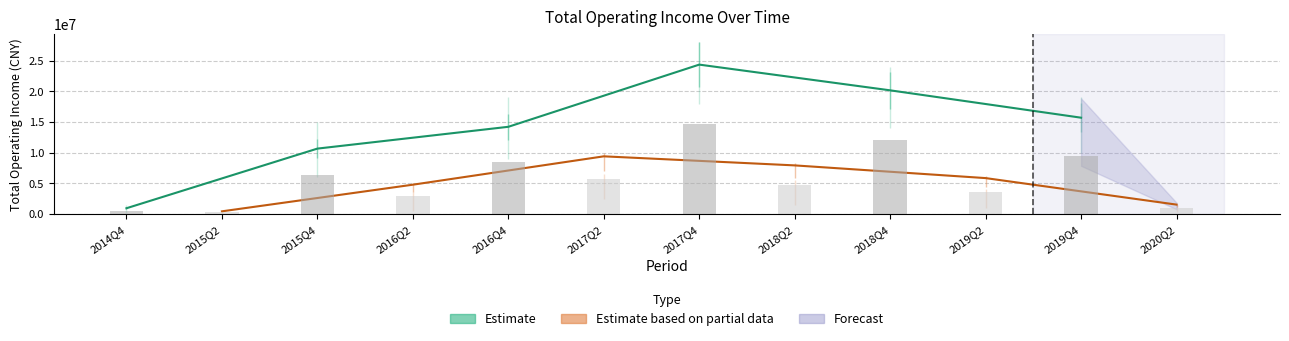

List the labels in order of value, largest first.

2017Q4, 2018Q4, 2019Q4, 2016Q4, 2015Q4, 2017Q2, 2018Q2, 2019Q2, 2016Q2, 2020Q2, 2014Q4, 2015Q2